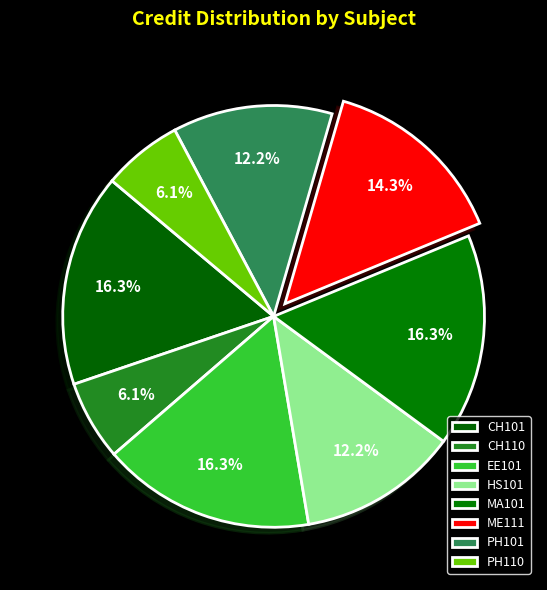

Is there a majority slice in this chart?

No